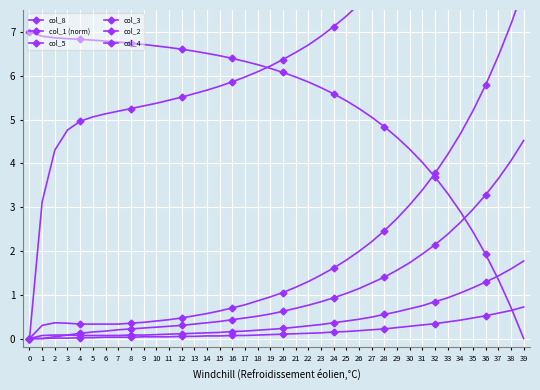

Reading right to left, extract all data points from this chart.

col_8: 15.6	14.5	13.5	12.7	11.9	11.2	10.6	10.0	9.5	9.0	8.6	8.3	7.9	7.6	7.4	7.1	6.9	6.7	6.5	6.4	6.2	6.1	6.0	5.9	5.8	5.7	5.6	5.5	5.4	5.4	5.3	5.2	5.2	5.1	5.1	5.0	4.8	4.3	3.1	0.0
col_1 (norm): 0.0	0.7	1.3	1.9	2.4	2.9	3.3	3.7	4.0	4.3	4.6	4.8	5.1	5.3	5.4	5.6	5.7	5.9	6.0	6.1	6.2	6.3	6.3	6.4	6.5	6.5	6.6	6.6	6.6	6.7	6.7	6.7	6.8	6.8	6.8	6.8	6.8	6.9	6.9	7.0
col_5: 4.5	4.1	3.6	3.3	3.0	2.6	2.4	2.1	1.9	1.7	1.6	1.4	1.3	1.1	1.0	0.9	0.8	0.8	0.7	0.6	0.6	0.5	0.5	0.4	0.4	0.4	0.3	0.3	0.3	0.3	0.2	0.2	0.2	0.2	0.1	0.1	0.1	0.0	0.0	0.0
col_3: 8.0	7.2	6.5	5.8	5.2	4.7	4.2	3.8	3.4	3.0	2.7	2.5	2.2	2.0	1.8	1.6	1.4	1.3	1.2	1.1	0.9	0.9	0.8	0.7	0.6	0.6	0.5	0.5	0.4	0.4	0.4	0.3	0.3	0.3	0.3	0.3	0.3	0.4	0.3	0.0
col_2: 1.8	1.6	1.4	1.3	1.2	1.0	0.9	0.8	0.8	0.7	0.6	0.6	0.5	0.4	0.4	0.4	0.3	0.3	0.3	0.2	0.2	0.2	0.2	0.2	0.1	0.1	0.1	0.1	0.1	0.1	0.1	0.1	0.1	0.1	0.1	0.1	0.1	0.1	0.1	0.0
col_4: 0.7	0.6	0.6	0.5	0.5	0.4	0.4	0.3	0.3	0.3	0.2	0.2	0.2	0.2	0.2	0.1	0.1	0.1	0.1	0.1	0.1	0.1	0.1	0.1	0.1	0.1	0.1	0.1	0.0	0.0	0.0	0.0	0.0	0.0	0.0	0.0	0.0	0.0	0.0	0.0